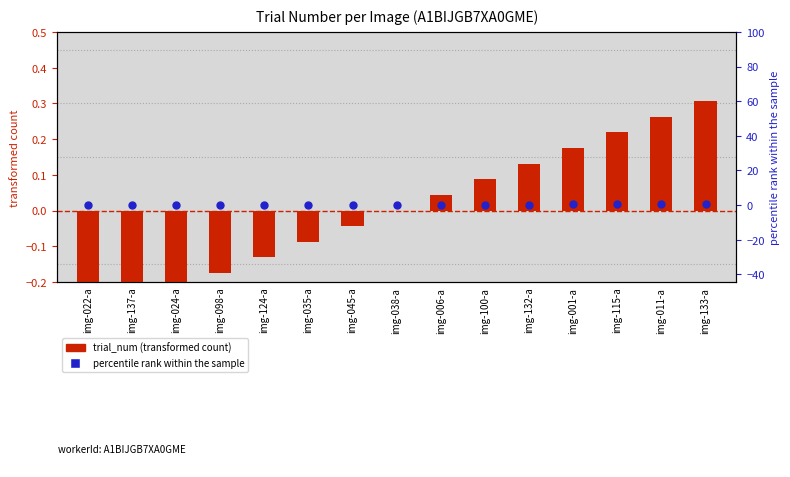

Is the value of percentile rank within the sample at img-022-a greater than the value of trial_num at img-011-a?

No